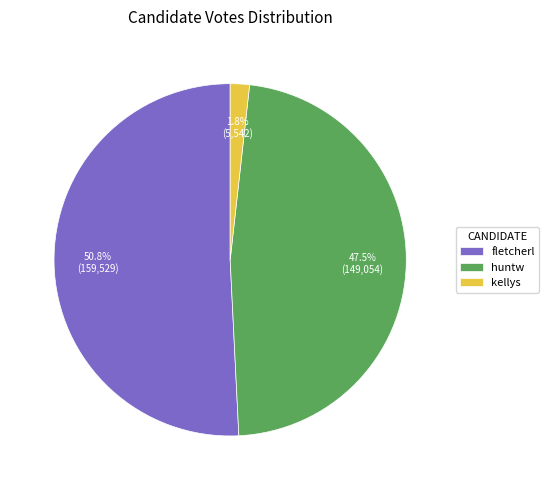

How many slices are in this pie chart?

3